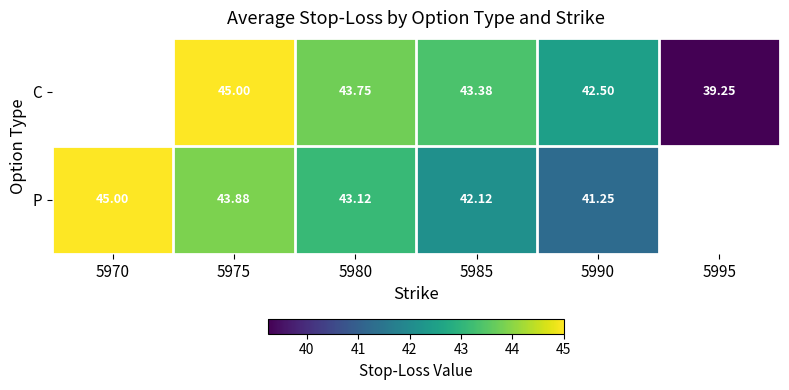

What is the total value across all series at 5990?

83.8